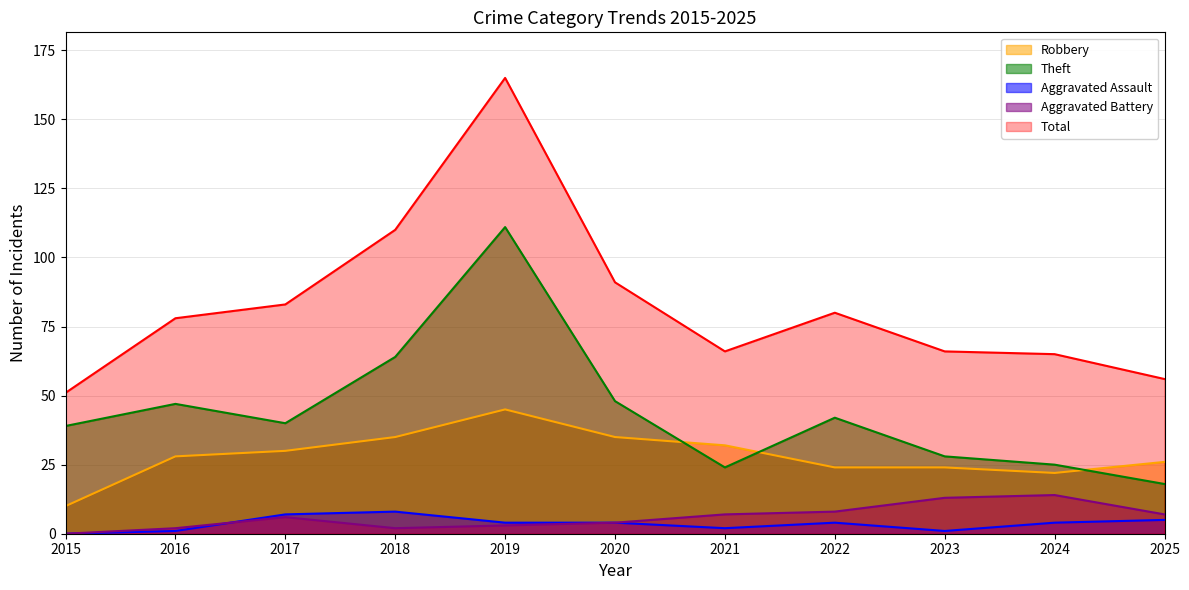

Reading left to right, list all the values displayed in this chart.

Robbery: 10	28	30	35	45	35	32	24	24	22	26
Theft: 39	47	40	64	111	48	24	42	28	25	18
Aggravated Assault: 0	1	7	8	4	4	2	4	1	4	5
Aggravated Battery: 0	2	6	2	3	4	7	8	13	14	7
Total: 51	78	83	110	165	91	66	80	66	65	56